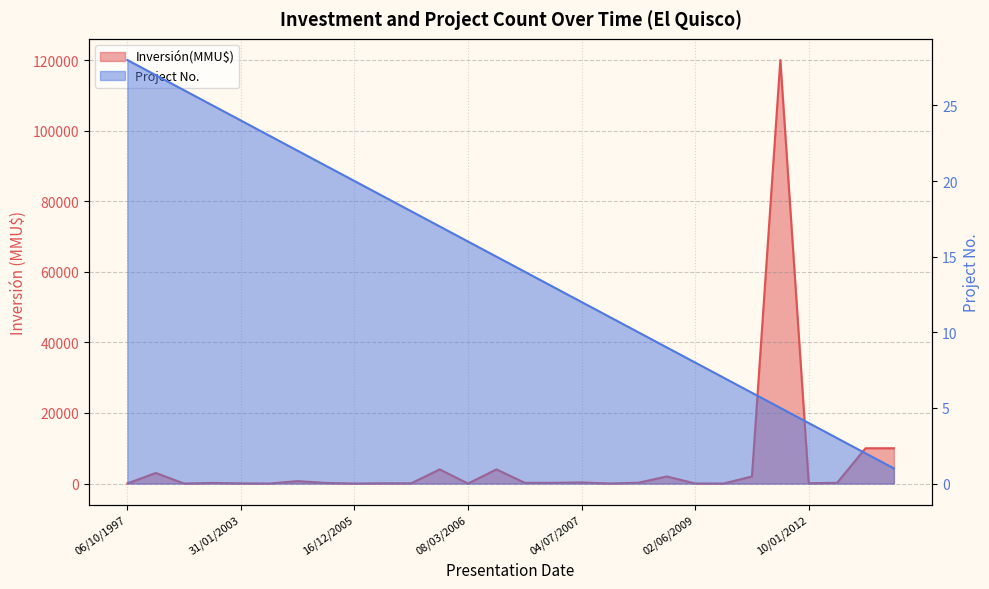

Read the value at 02/06/2009, to the nearest 10.

20